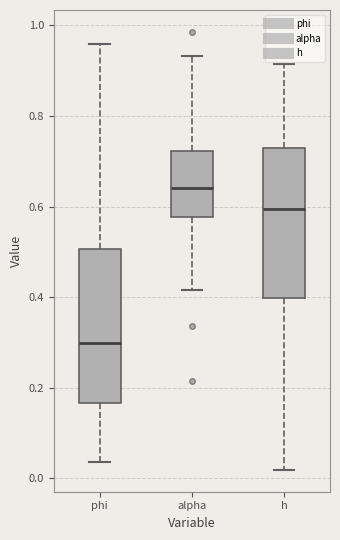

Reading left to right, transcribe this box plot: for each box, give where its median line is, the range the box spans, and where its two whiskers end, as read against the y-axis. The values are not printed on the chart, so give them approximately, as read against the axis.

phi: median 0.30, box 0.16 to 0.50, whiskers 0.04 to 0.96
alpha: median 0.64, box 0.58 to 0.72, whiskers 0.42 to 0.94
h: median 0.60, box 0.40 to 0.72, whiskers 0.02 to 0.92